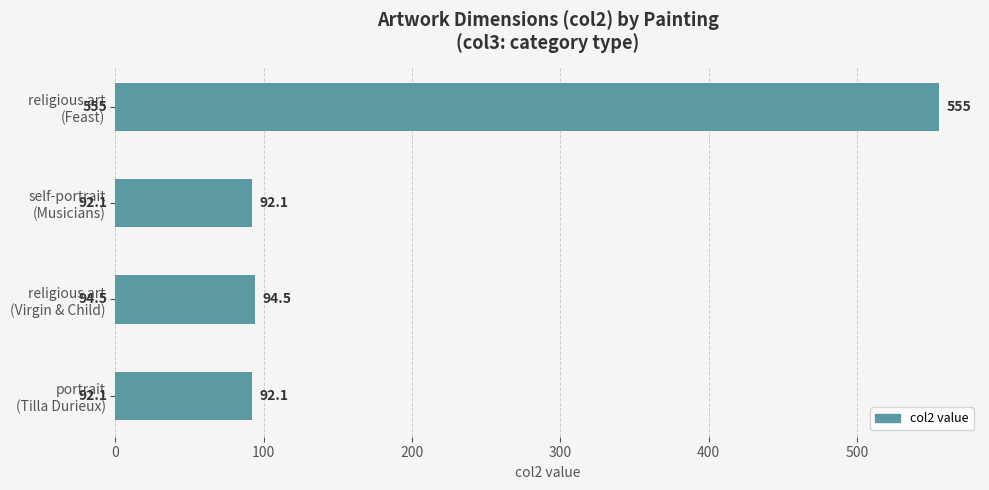

Are the bars grouped side by side (vs. stacked)?

No